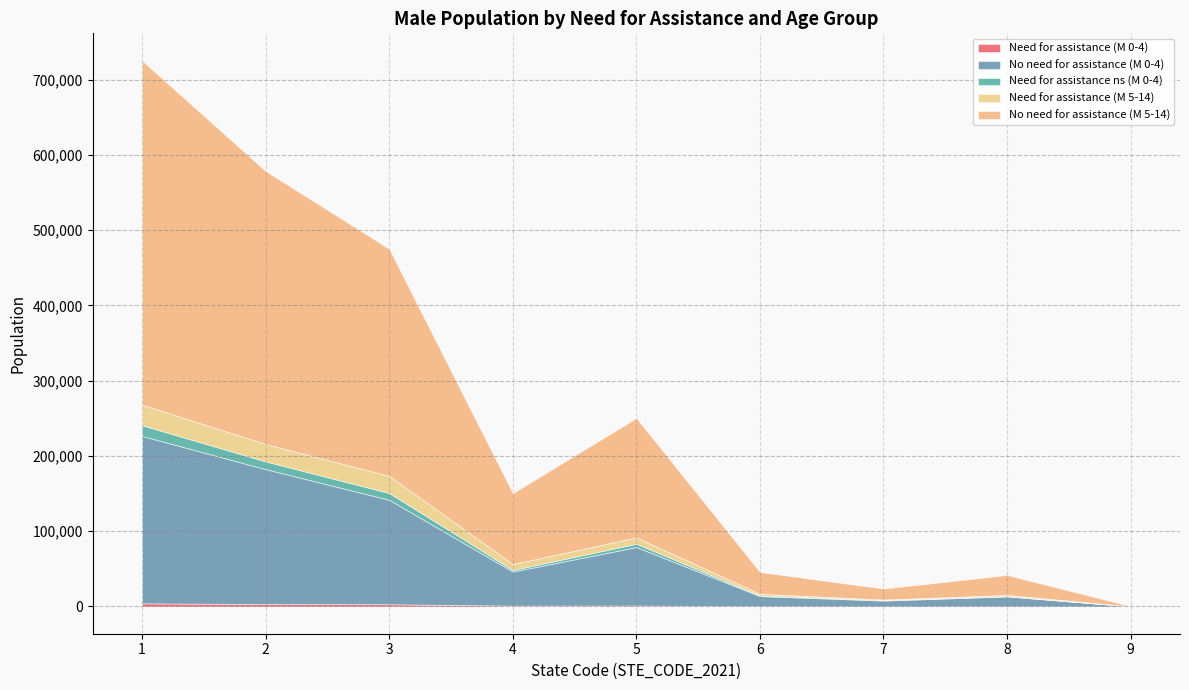

List the labels in order of No need for assistance (M 5-14) value, smallest first.

9, 7, 8, 6, 4, 5, 3, 2, 1